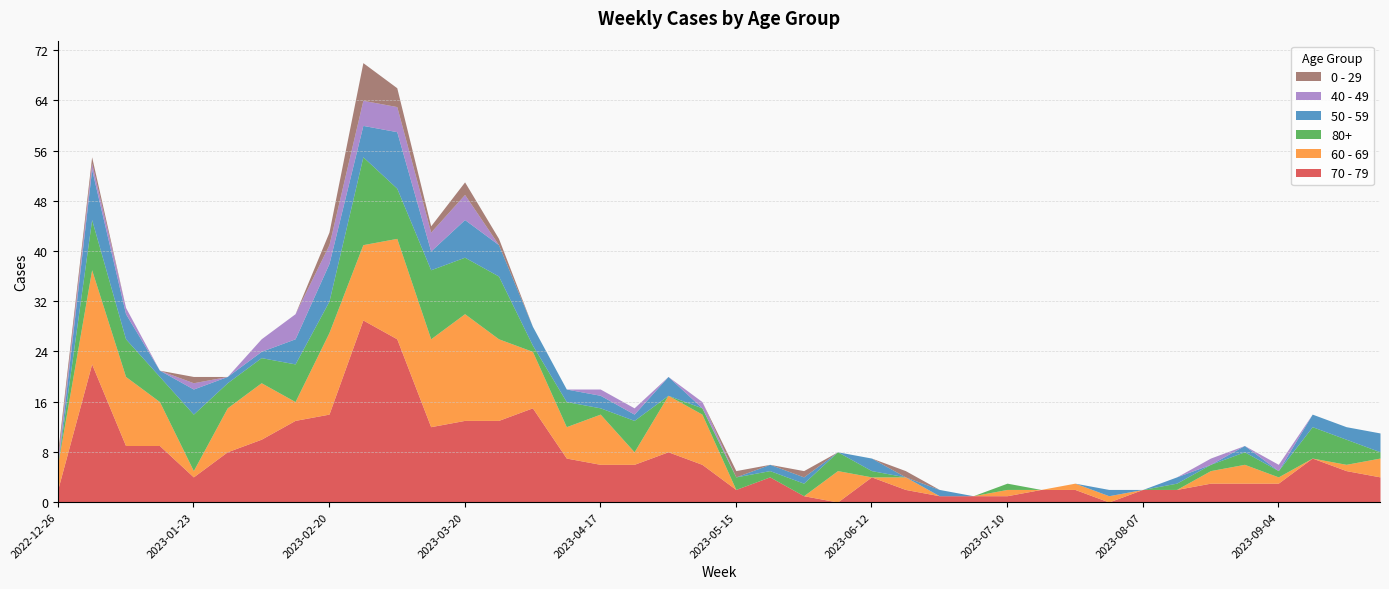

How many times do 0 - 29 and 50 - 59 cross each other?

6